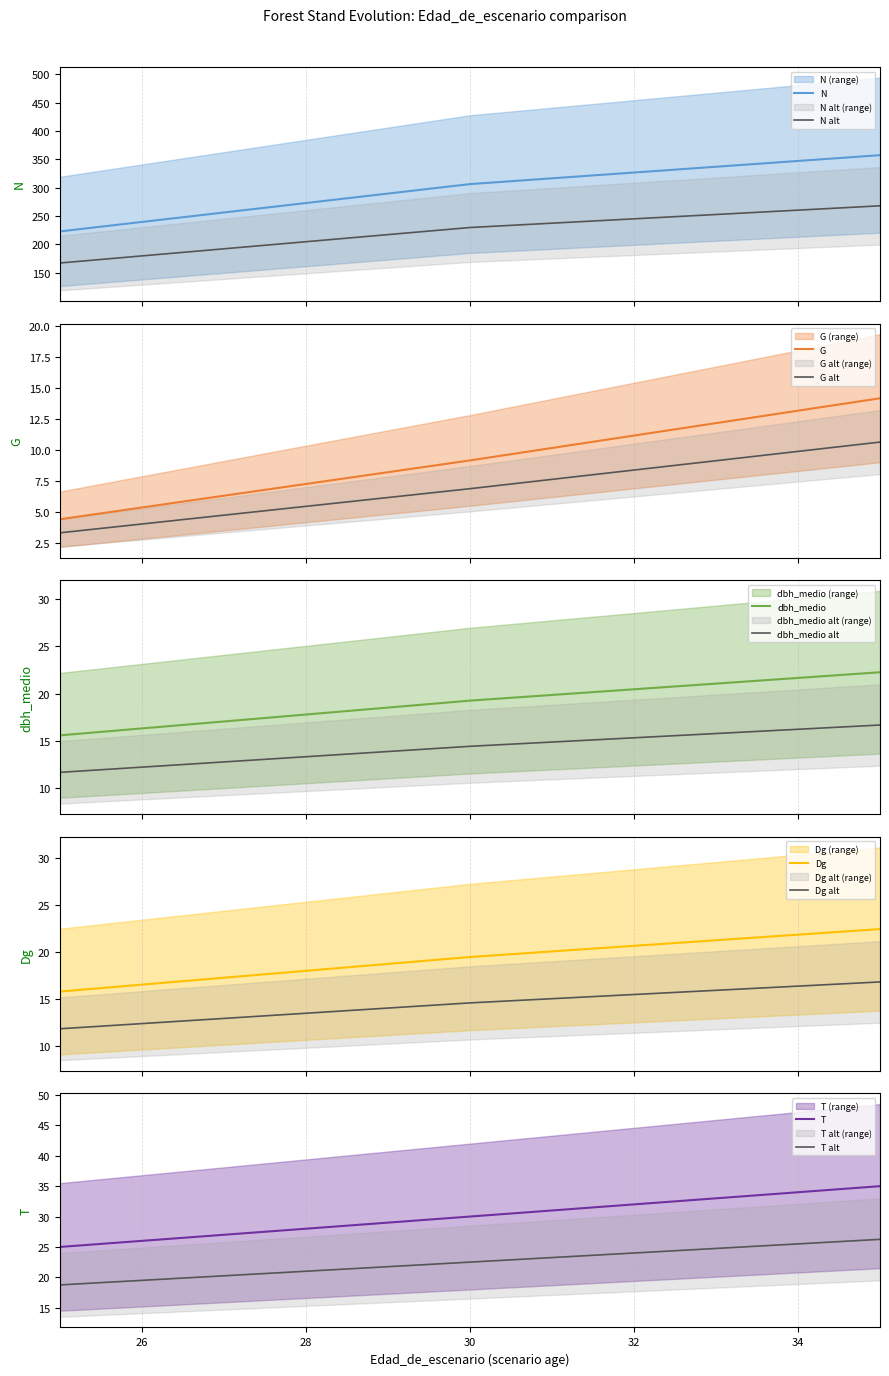

What is the smallest value displayed?

3.3